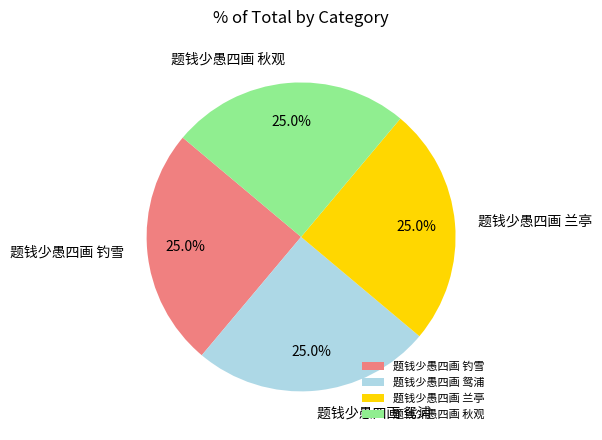

Does 题钱少愚四画 兰亭 account for over 50% of the chart?

No